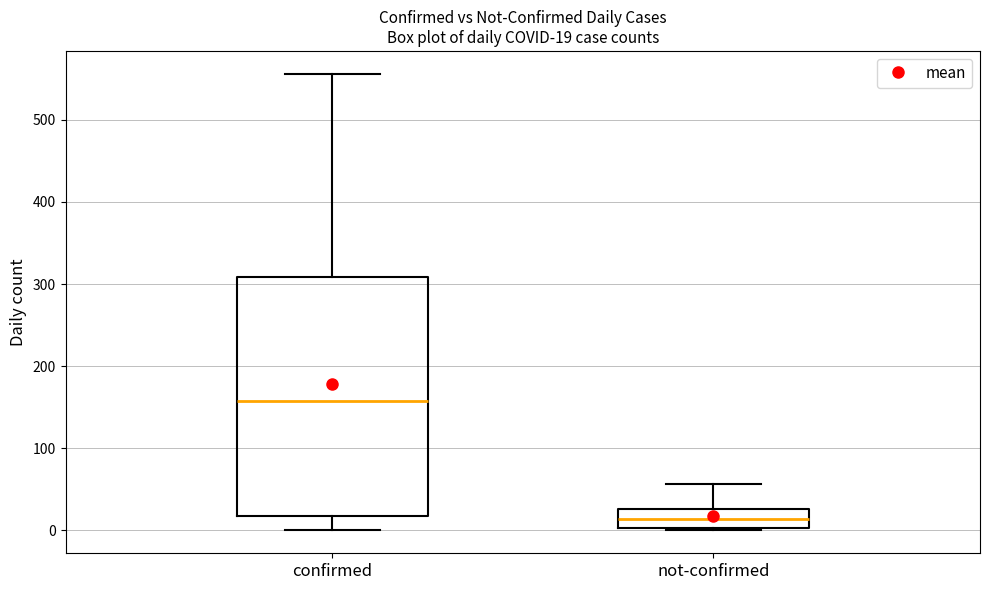

Which box's median line is the lowest?

not-confirmed